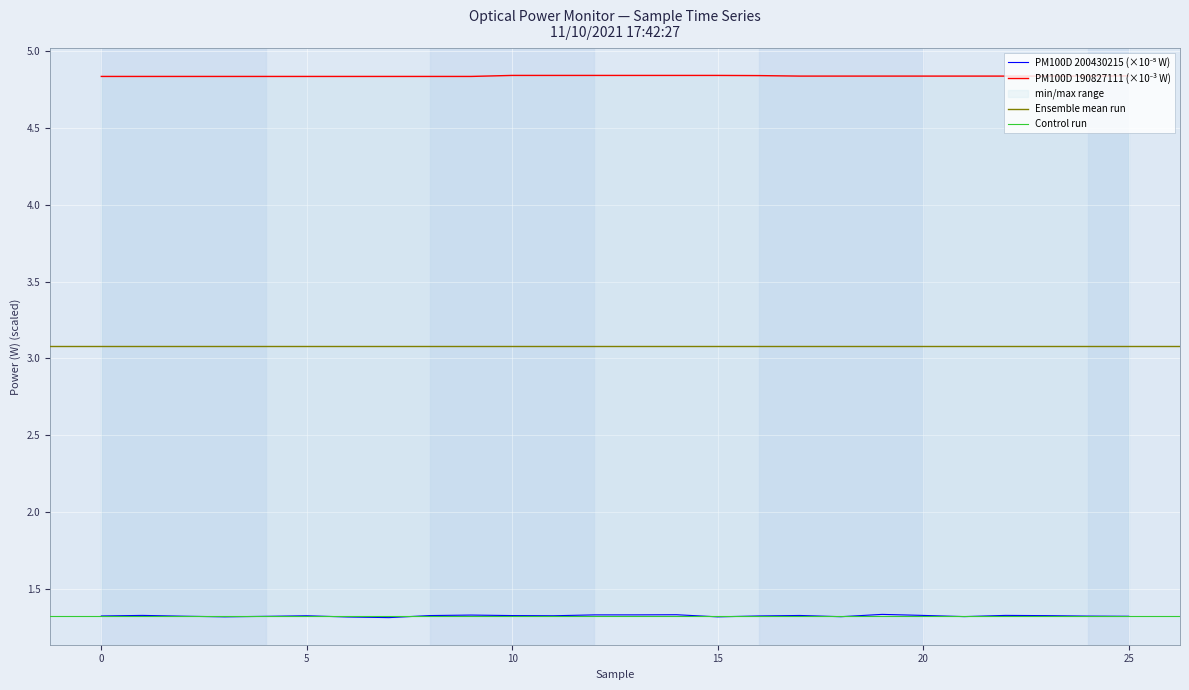

At how many categories does at least one series exceed 2?

26